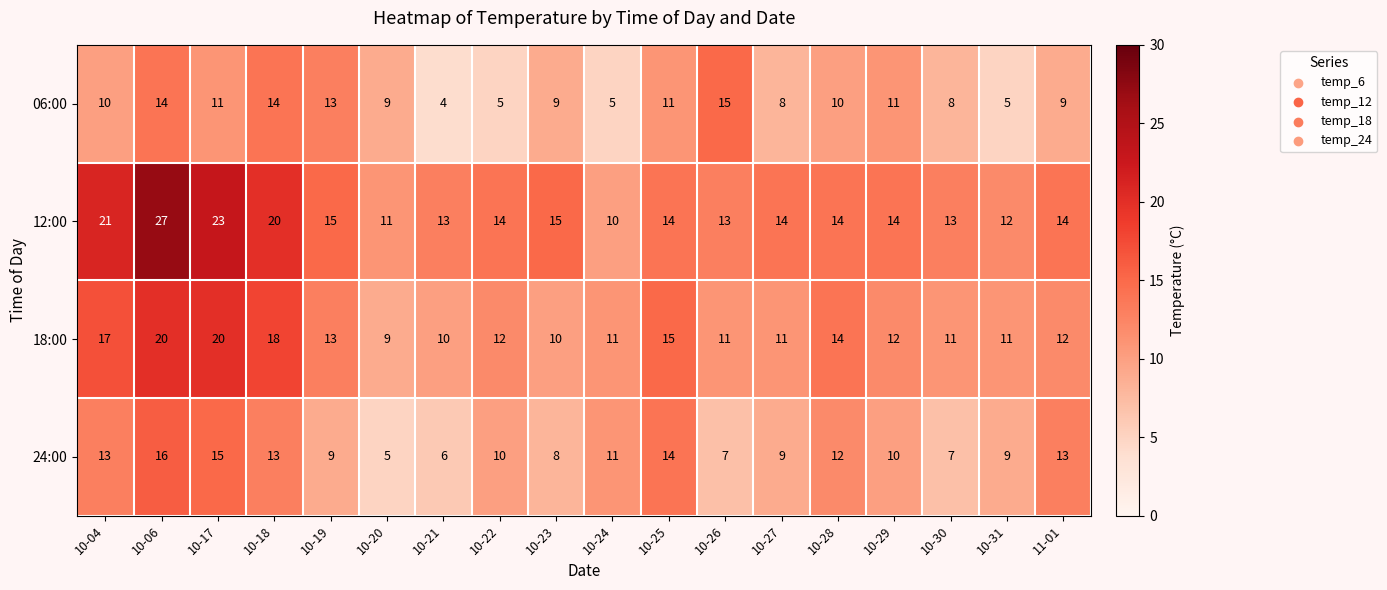

What is the spread (max minus min) of values at 10-18?

7